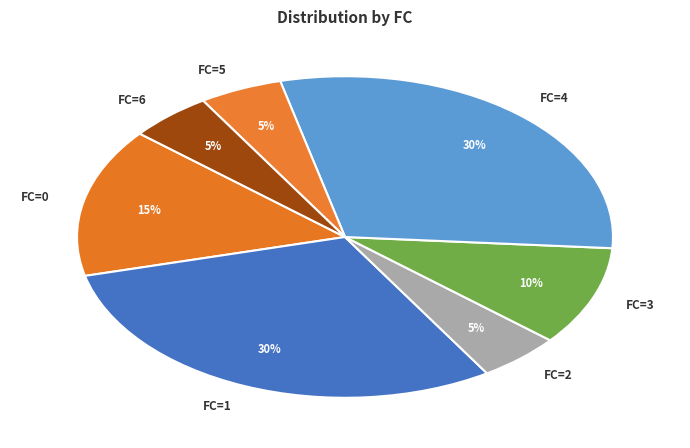

Count the number of slices in the pie.

7